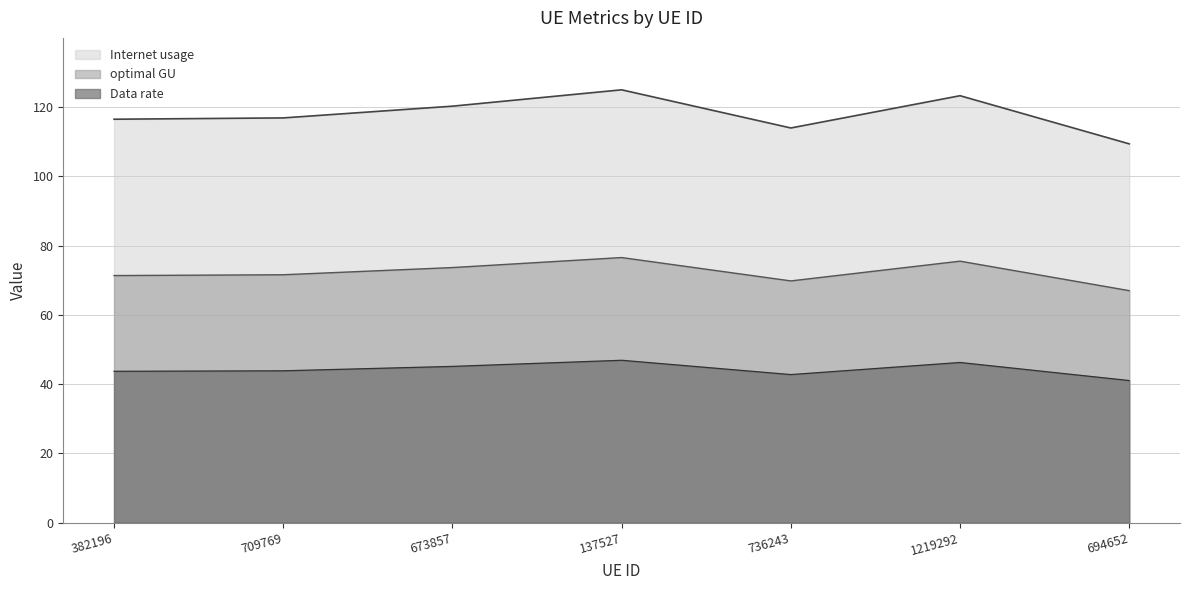

At 382196, list the series in order from smallest to largest.

Data rate, optimal GU, Internet usage